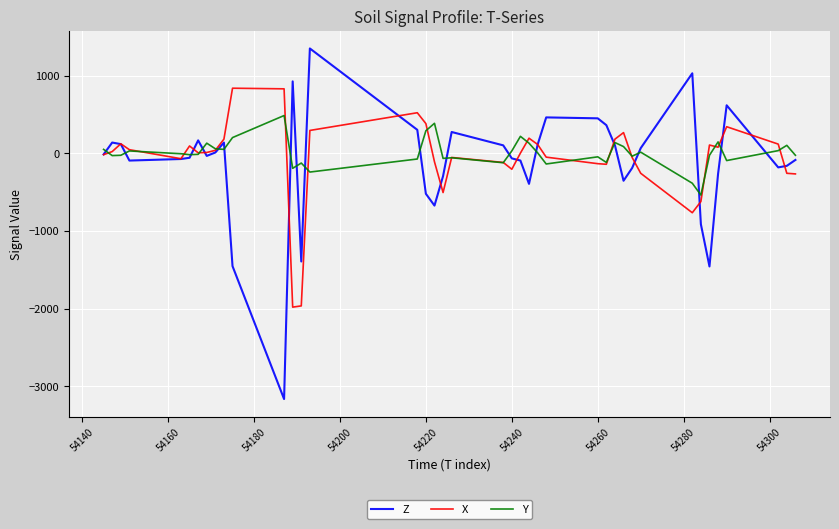

Which series has the largest range (max minus min)?

Z